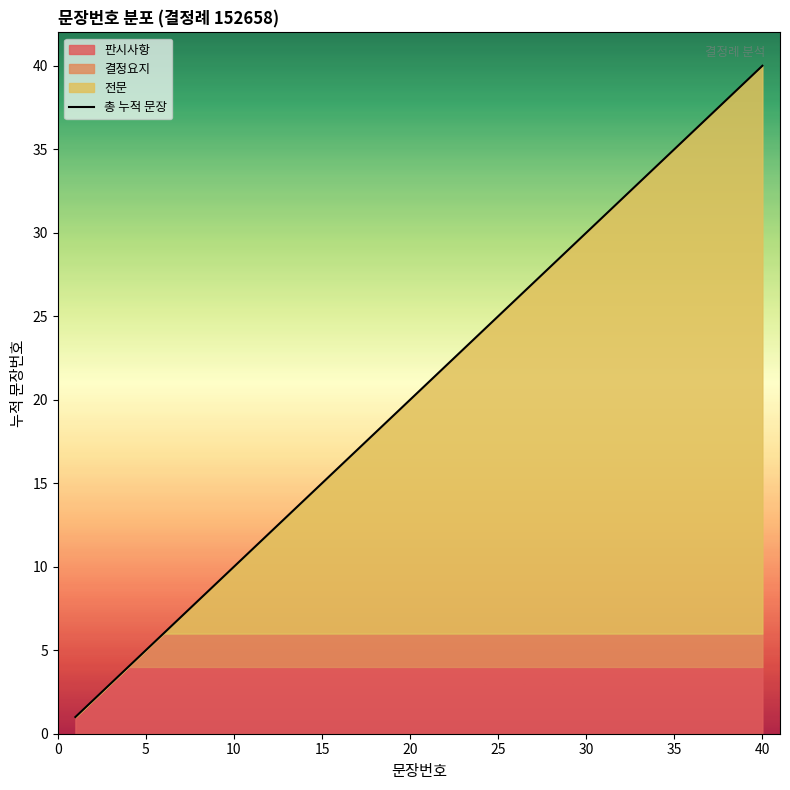

Is it true that the value at 40 is 16?

False